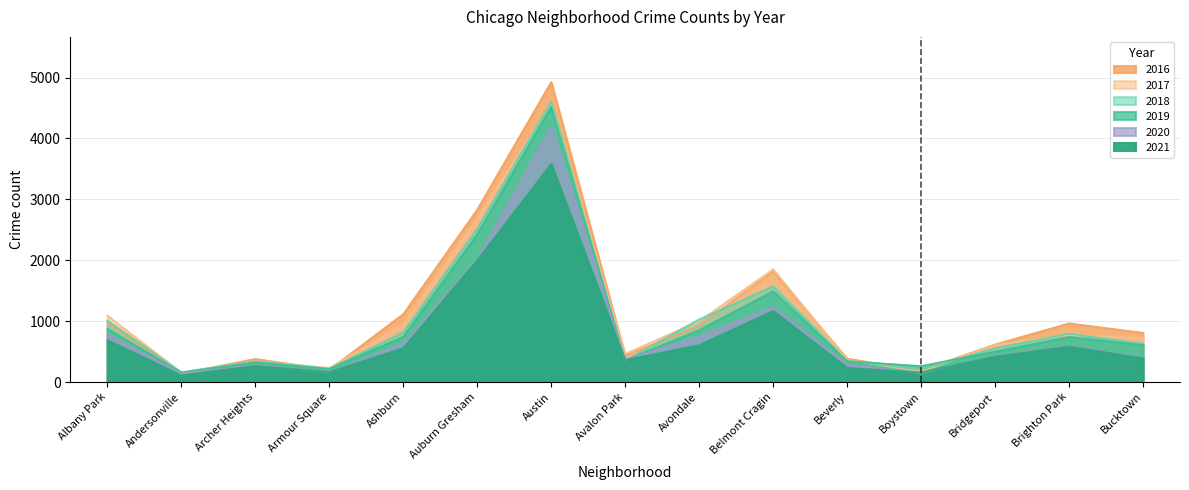

How many data points in 2020 are above 432?

7